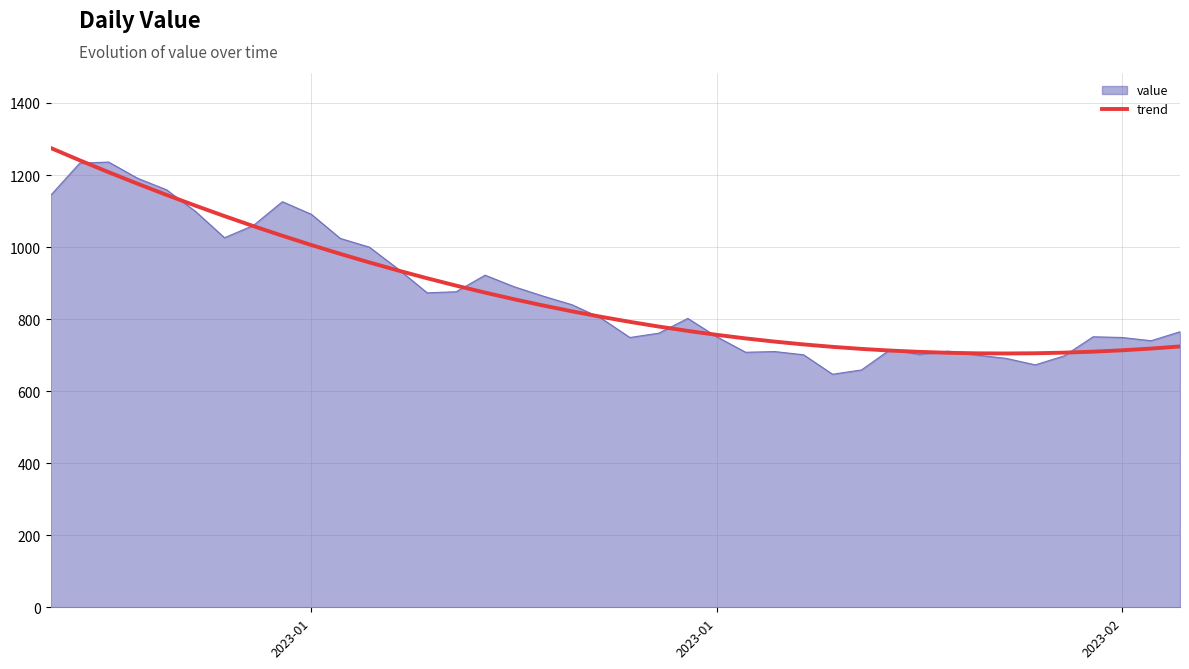

How many lines are shown in the chart?

2